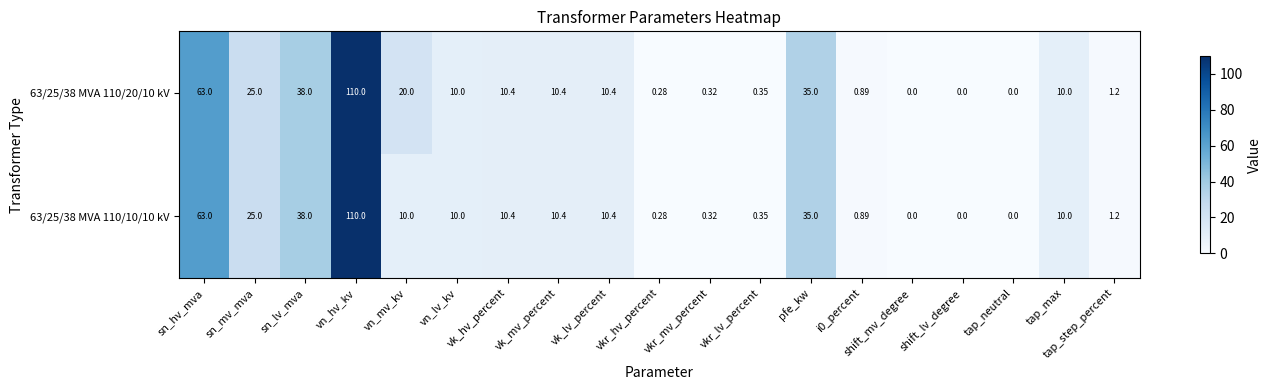

Rank the series by their average value, from lowest to highest.

63/25/38 MVA 110/10/10 kV, 63/25/38 MVA 110/20/10 kV